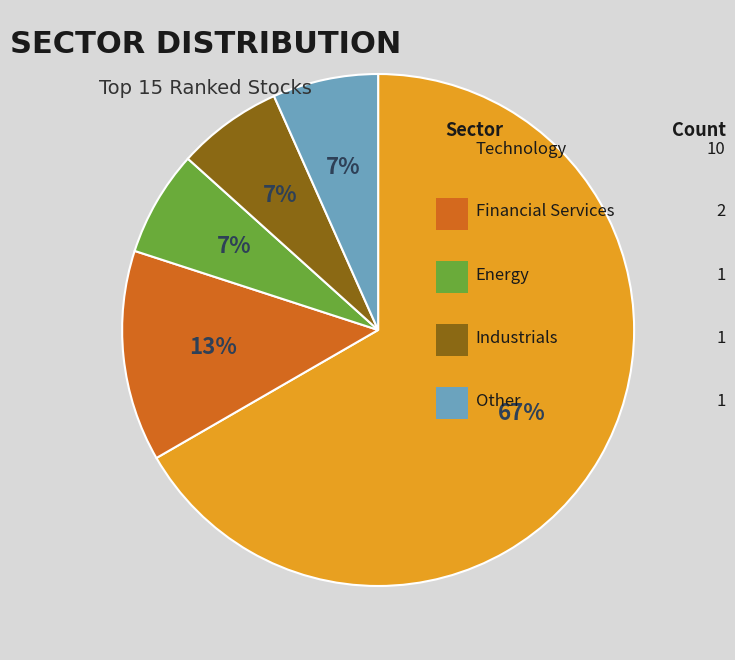

To the nearest percent, what is the average slice percentage?

20%